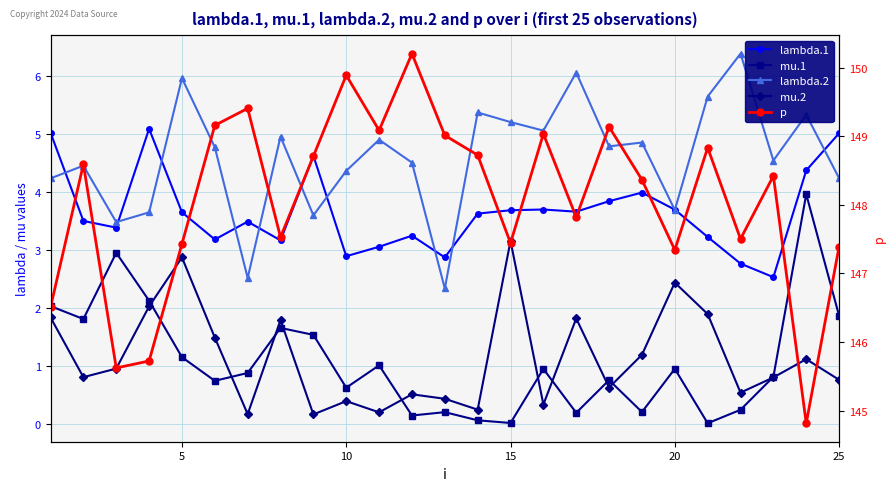

How many interior local peaks does the mu.1 series have?

8